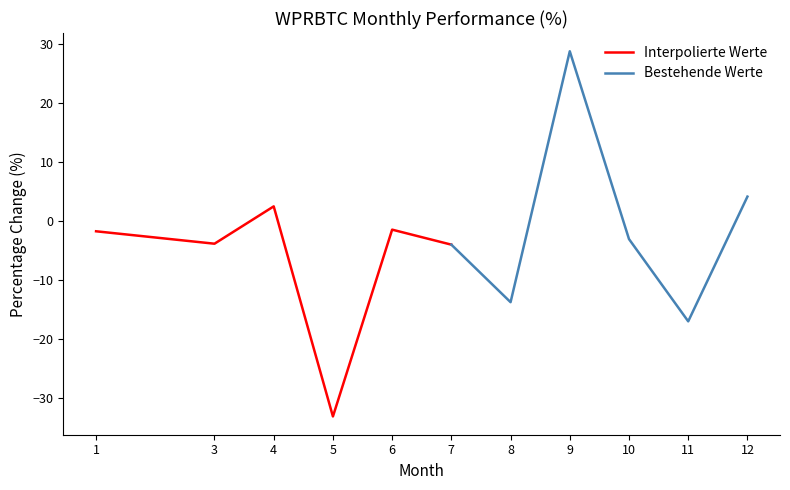

What is the sum of all Interpolierte Werte values?

-41.9